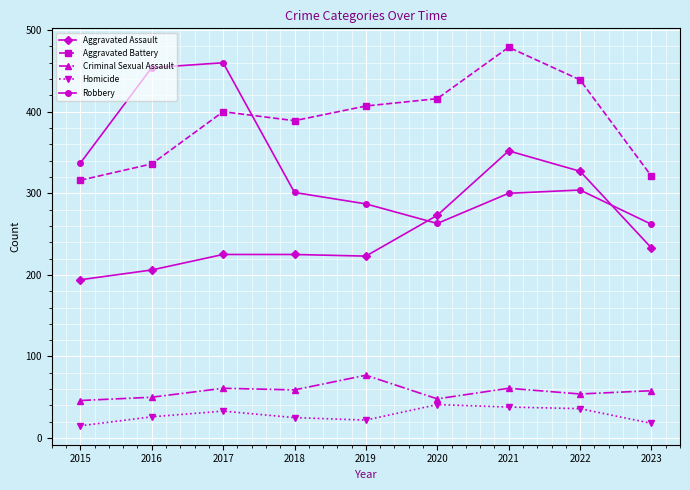

True or false: Criminal Sexual Assault has more than 0 interior local peaks.

True